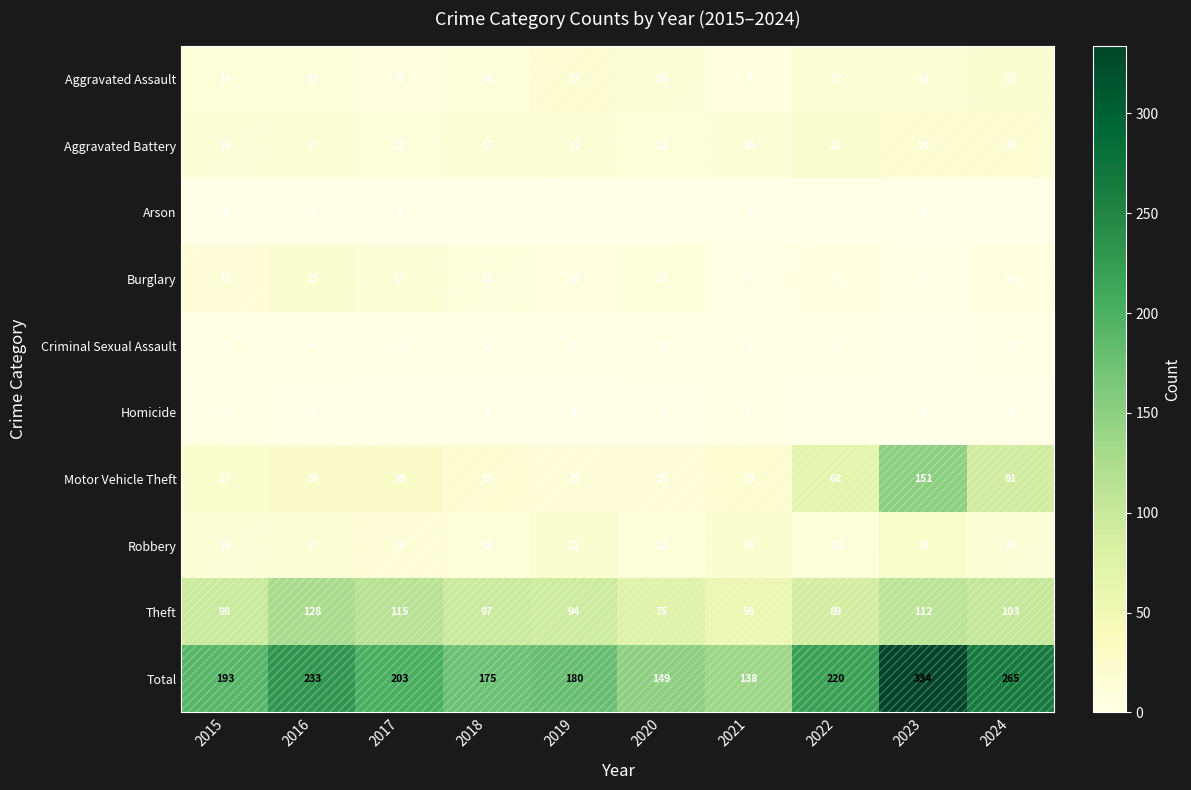

Which category has the lowest value in the Burglary series?

2023